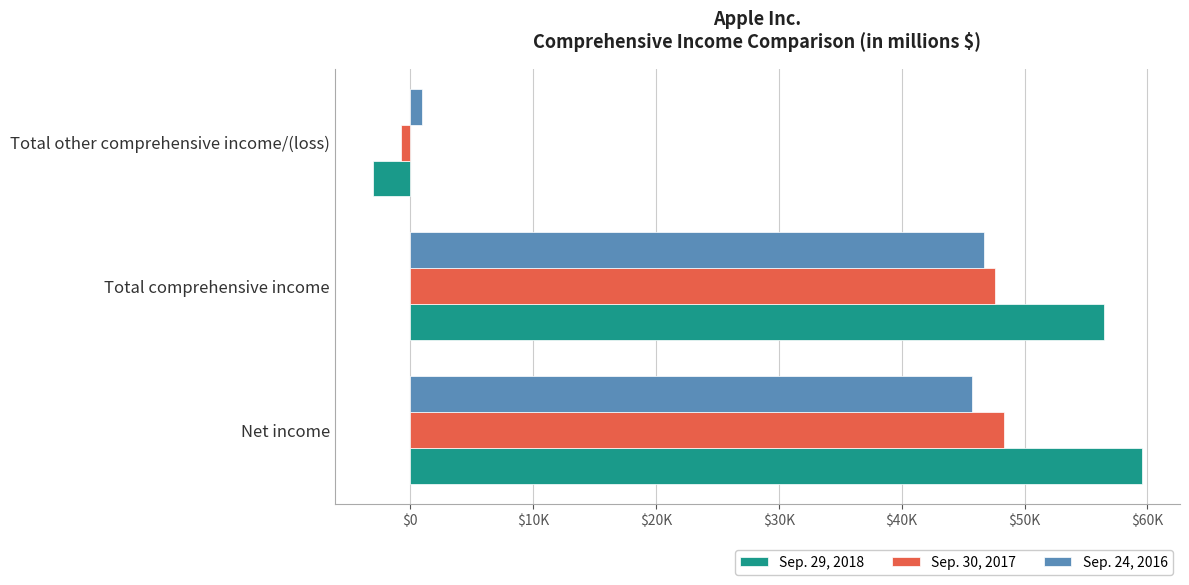

What is the greatest value displayed?

59531